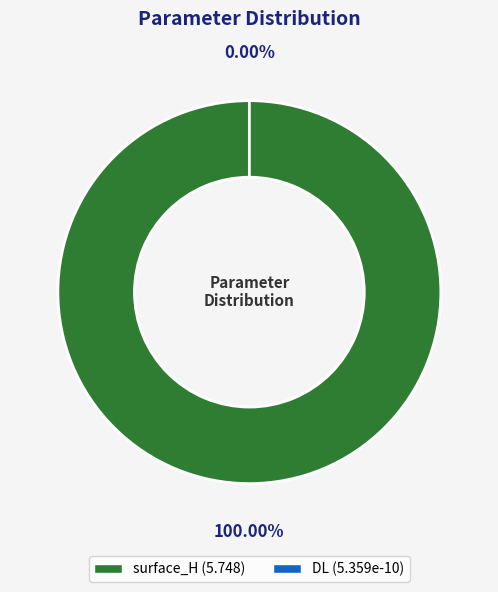

How many segments does this pie chart have?

2